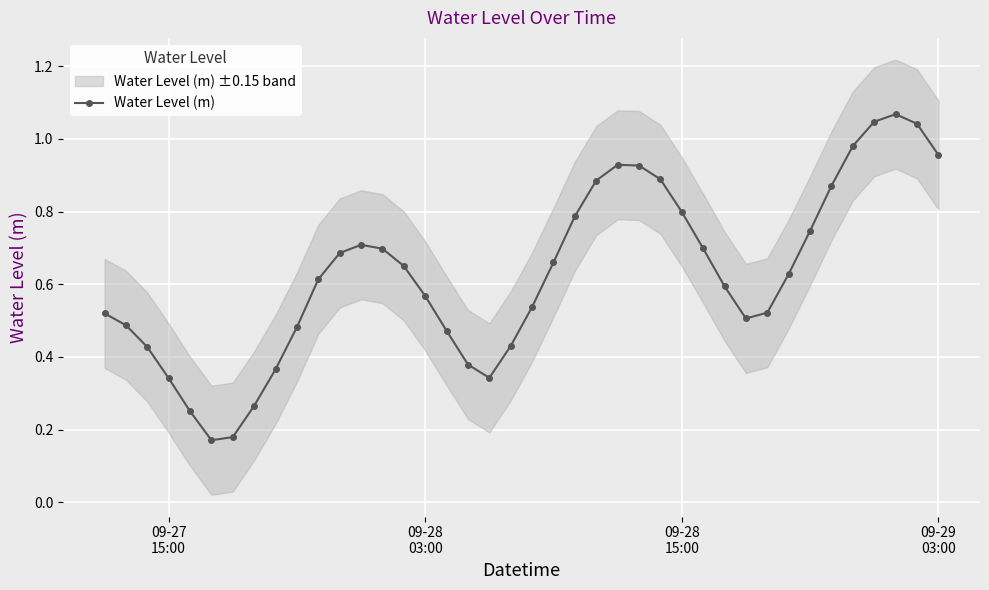

True or false: Water Level (m) has more than 1 interior local peaks.

True